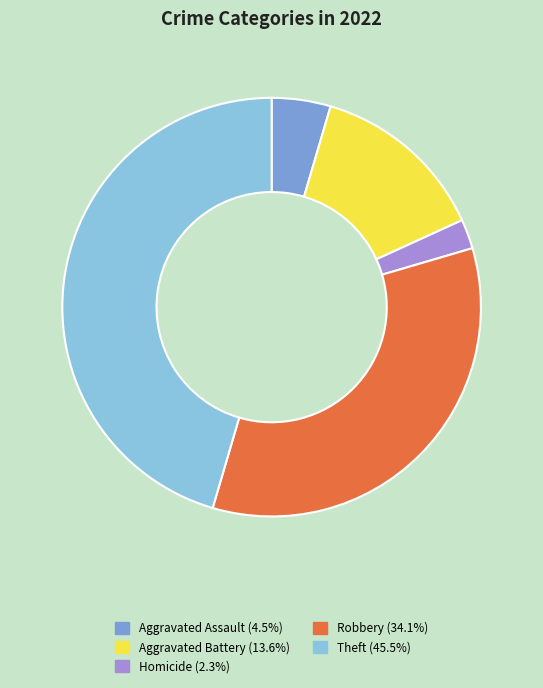

Is there a majority slice in this chart?

No